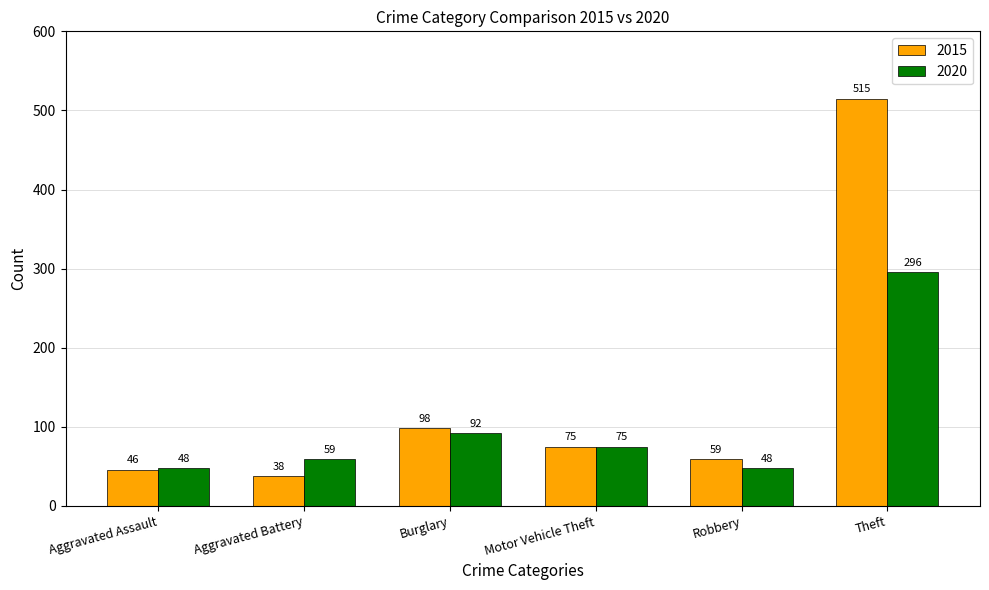

True or false: 2015 has a value of 15 at Robbery.

False